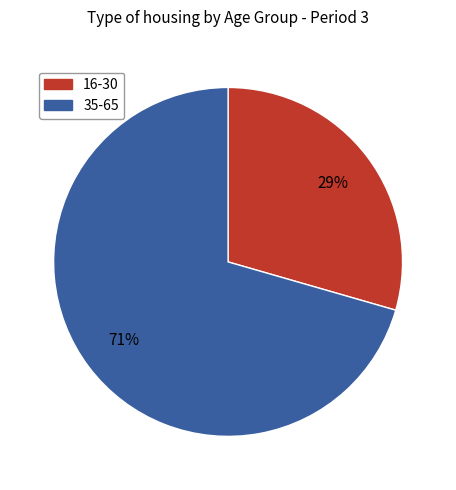

Is there any slice that represents more than half of the pie?

Yes